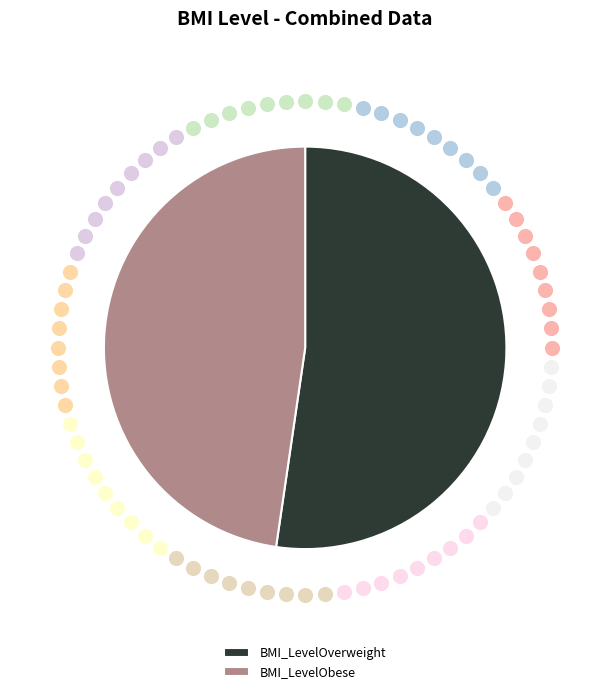

What is the largest slice in the pie chart?

BMI_LevelOverweight